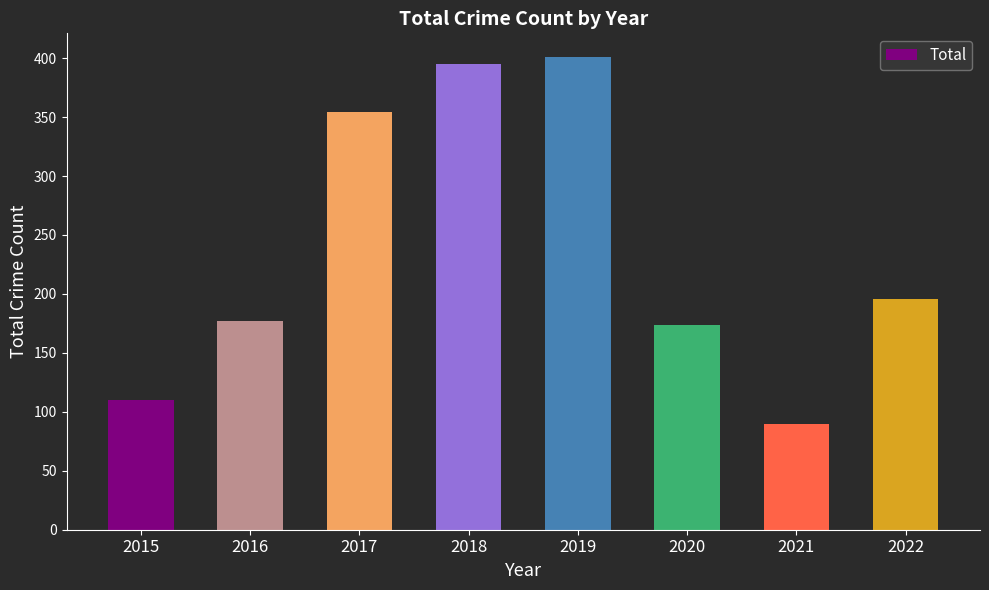

Reading left to right, list all the values displayed in this chart.

2015=110	2016=177	2017=354	2018=395	2019=401	2020=174	2021=90	2022=196